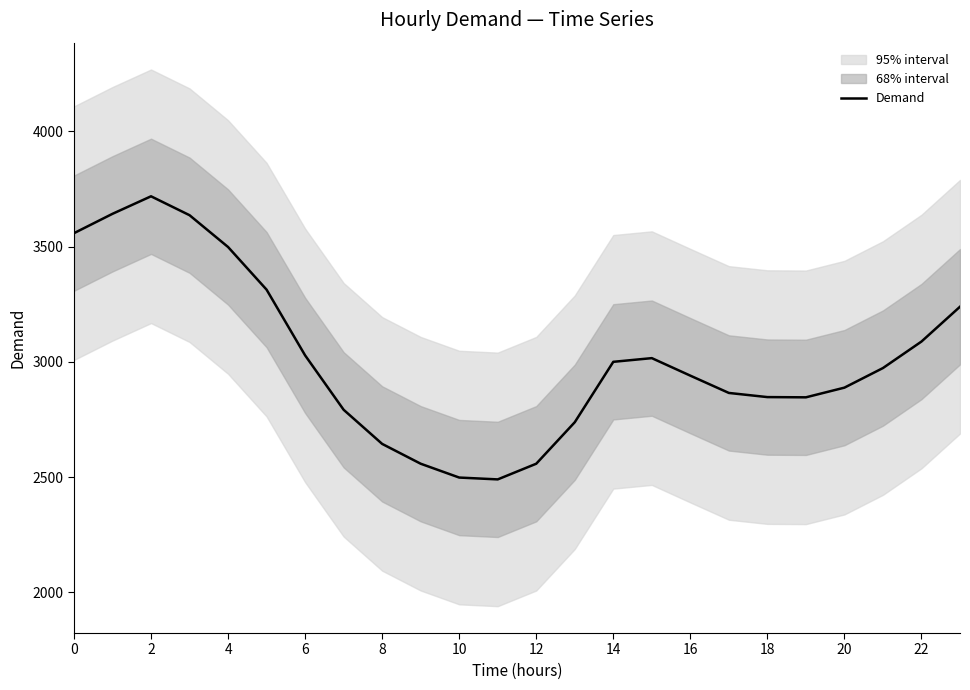

What is the sum of all values?

72373